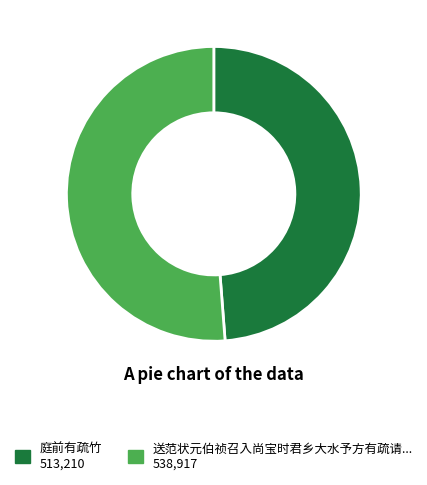

Is there any slice that represents more than half of the pie?

Yes